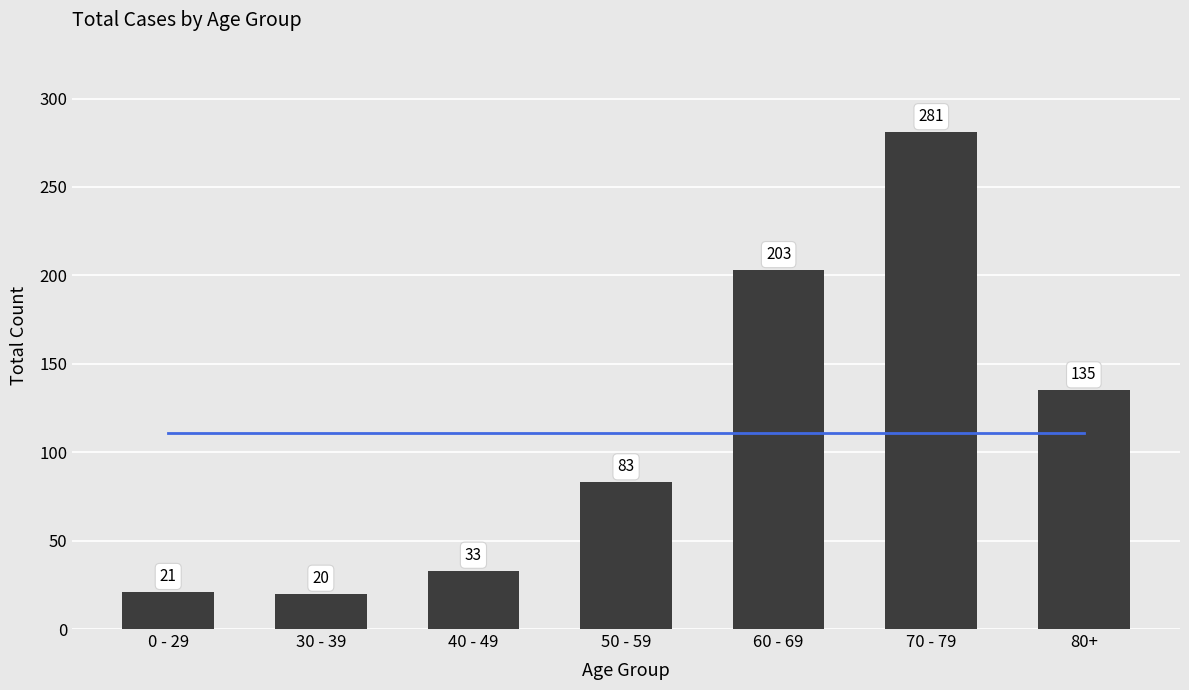

Is the value of Total Count at 30 - 39 greater than the value of Mean at 50 - 59?

No